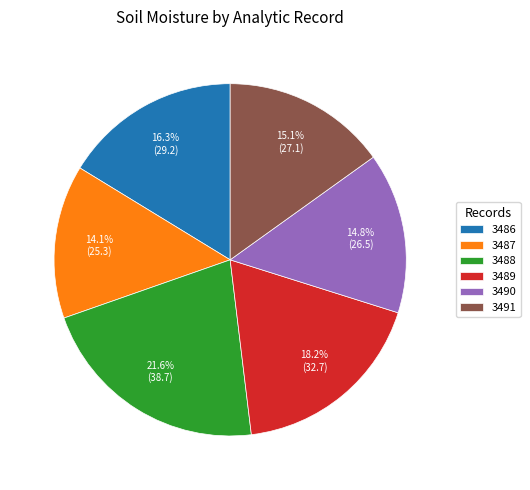

Between 3490 and 3488, which is larger?

3488